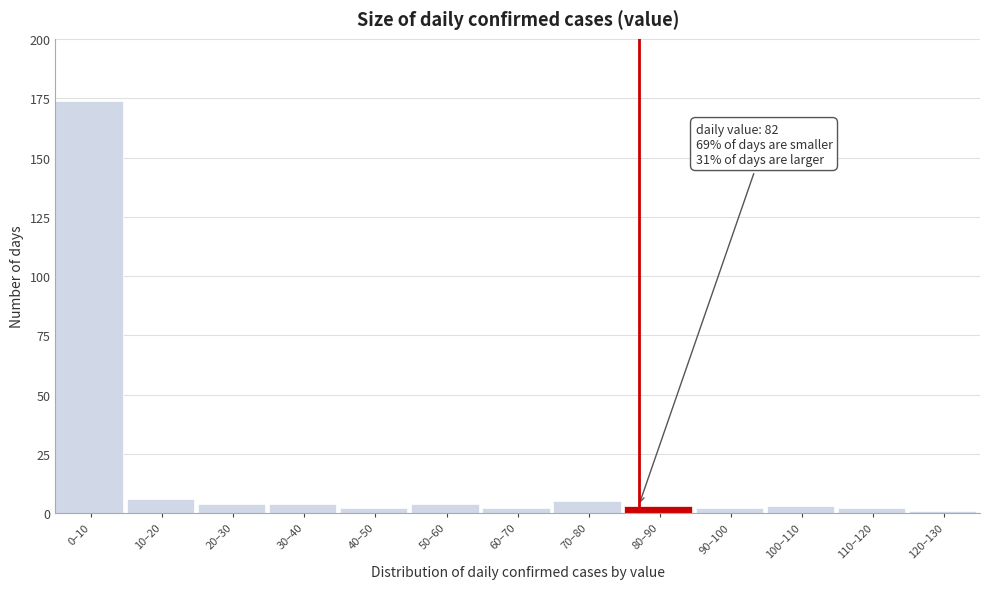

Reading left to right, list all the values displayed in this chart.

0–10=174	10–20=6	20–30=4	30–40=4	40–50=2	50–60=4	60–70=2	70–80=5	80–90=3	90–100=2	100–110=3	110–120=2	120–130=1